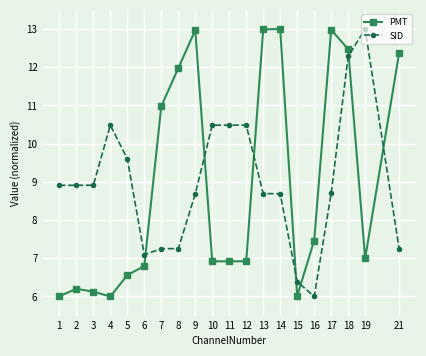

What is the difference between the maximum and minimum values in the SID series?

7.0